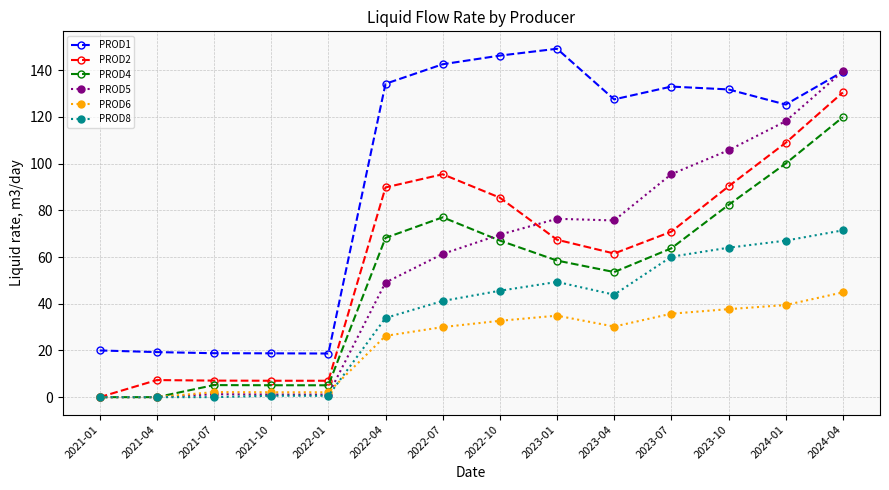

What is the difference between the maximum and minimum values in the PROD2 series?

130.5